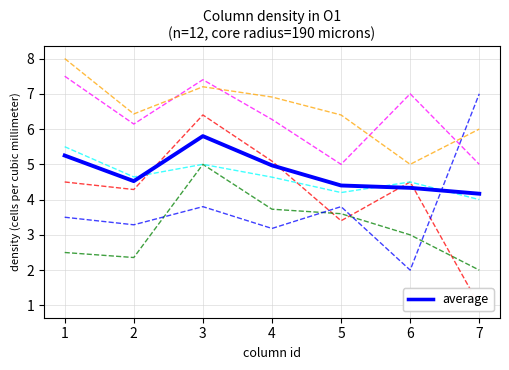

Count the number of data series in this chart.

7